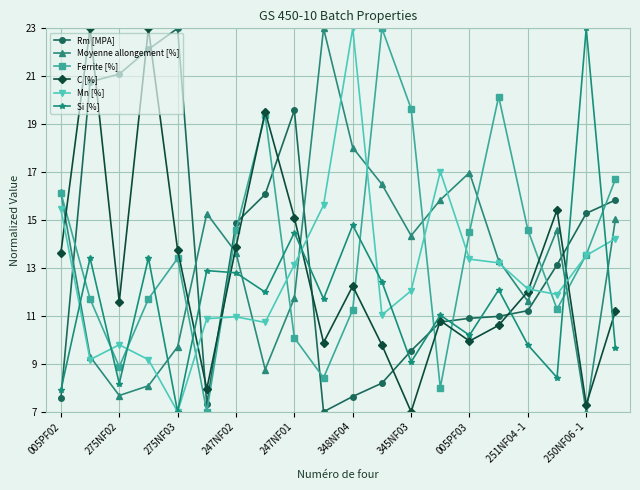

Which series ends up on top after the final intersection of Si [%] and Ferrite [%]?

Ferrite [%]